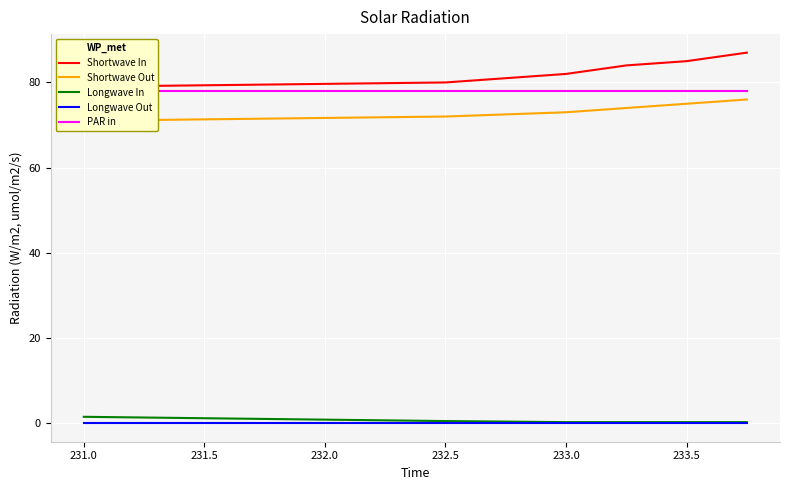

How many distinct data groups are displayed?

5